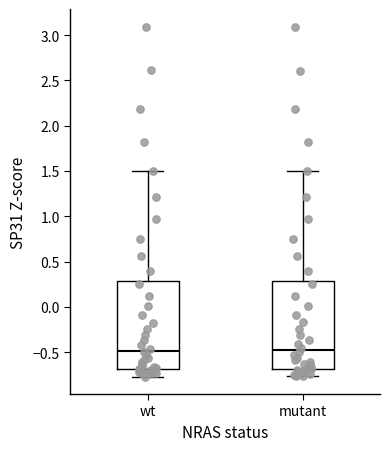

Reading left to right, transcribe this box plot: for each box, give where its median line is, the range the box spans, and where its two whiskers end, as read against the y-axis. The values are not printed on the chart, so give them approximately, as read against the axis.

wt: median -0.50, box -0.70 to 0.30, whiskers -0.75 to 1.50
mutant: median -0.50, box -0.70 to 0.30, whiskers -0.75 to 1.50